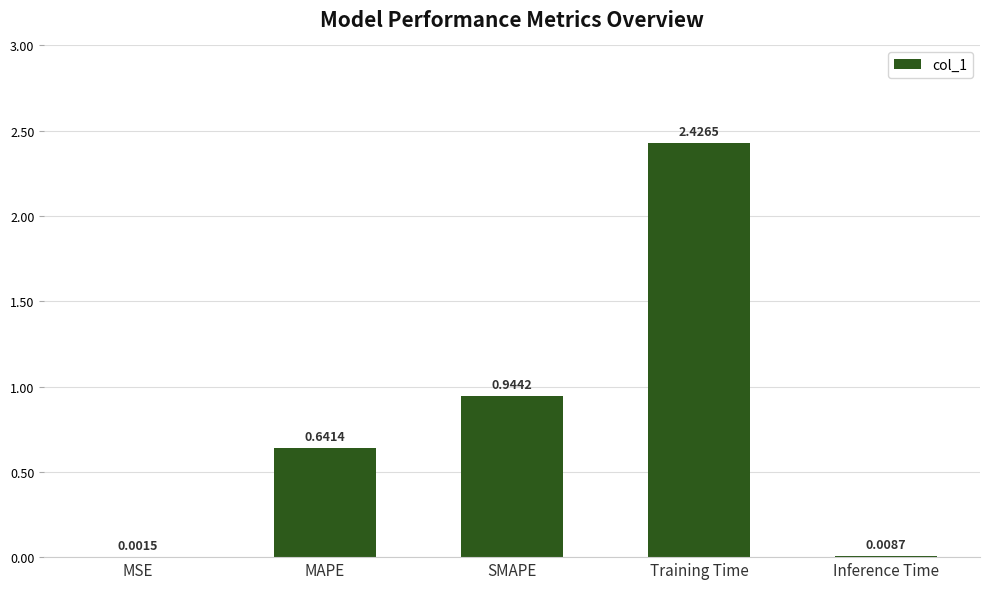

What is the change in value from MSE to Training Time?

+2.4